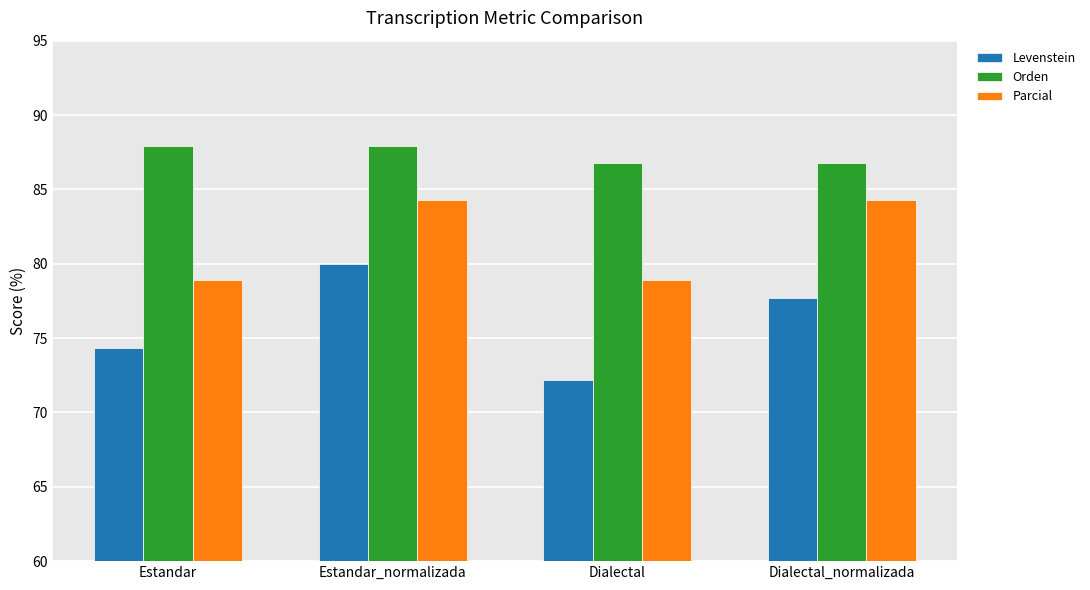

What is the difference between the Orden values at Dialectal and Estandar_normalizada?

1.2